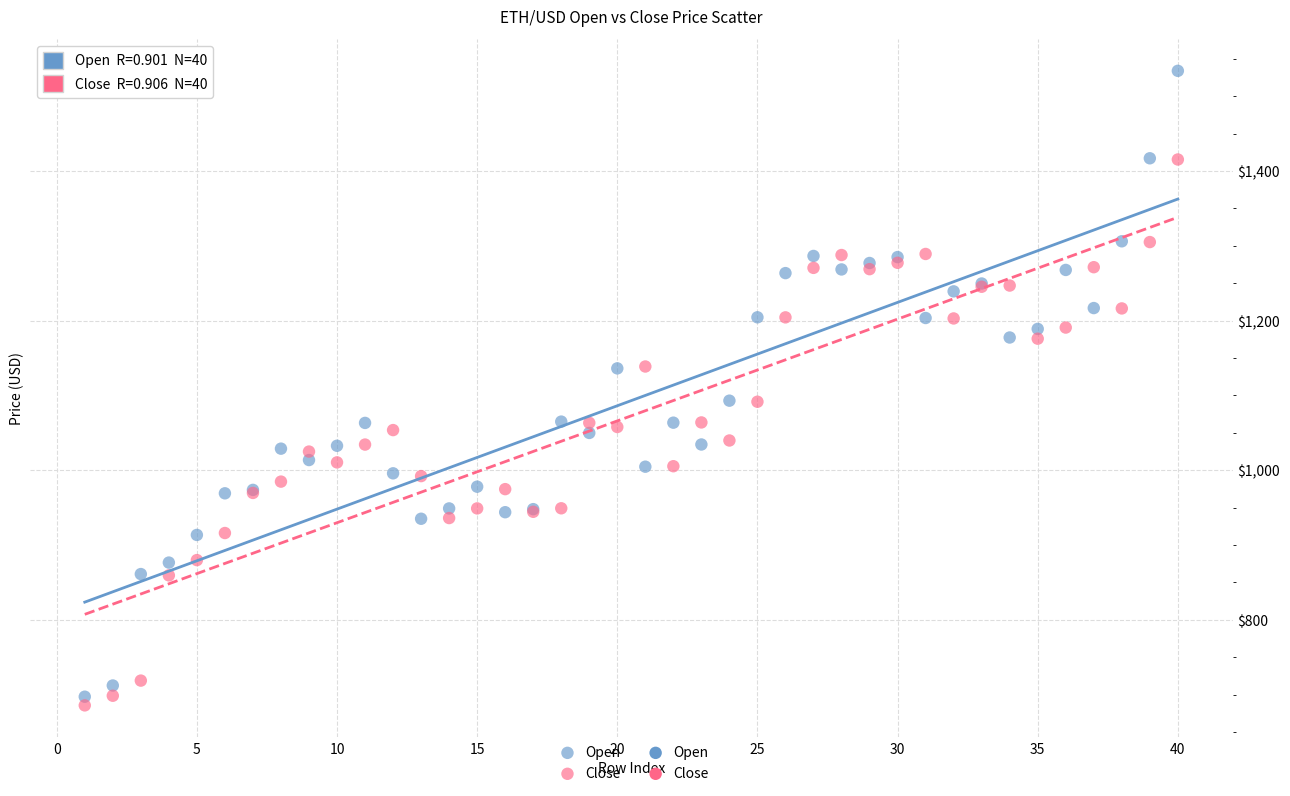

Which series has the widest spread of Y values?

Open